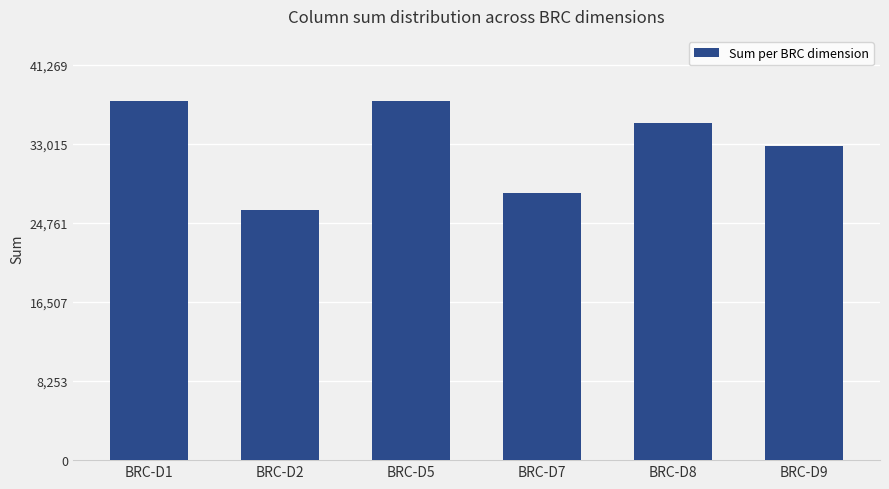

Which category has the lowest value across all series?

BRC-D2